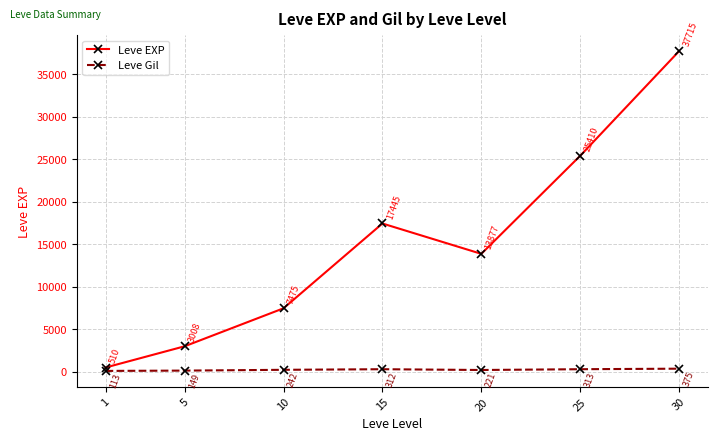

What is the difference between the maximum and minimum values in the Leve EXP series?

37204.8